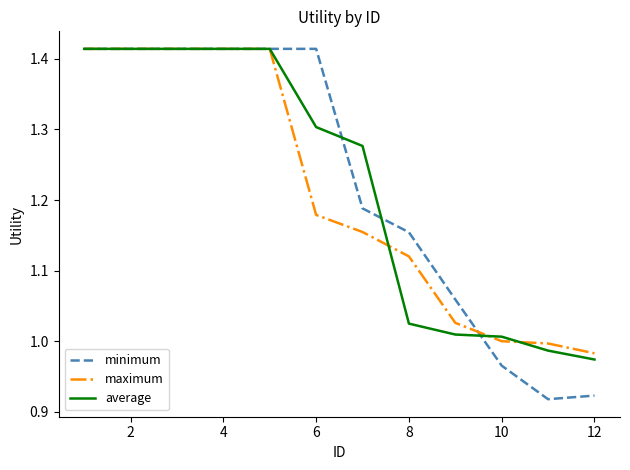

Which series has the widest spread of values?

minimum